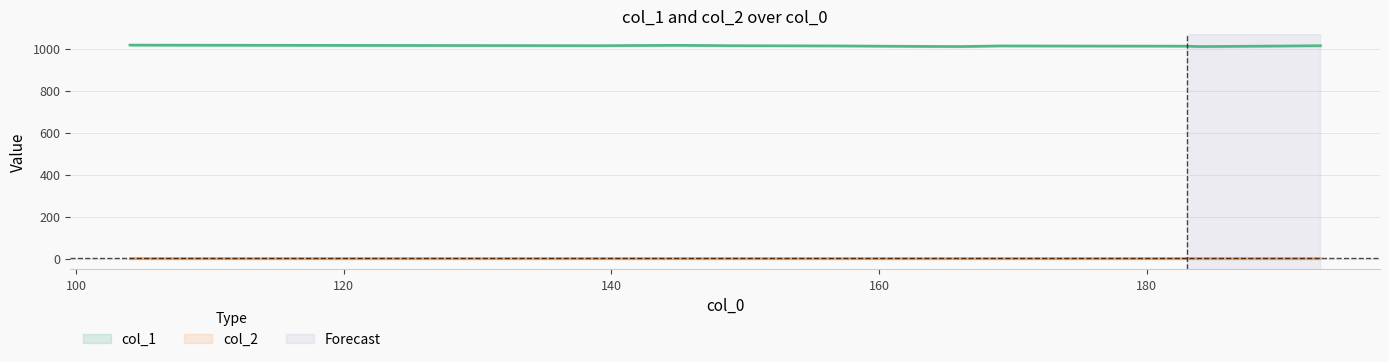

At 183, list the series in order from smallest to largest.

col_2, col_1